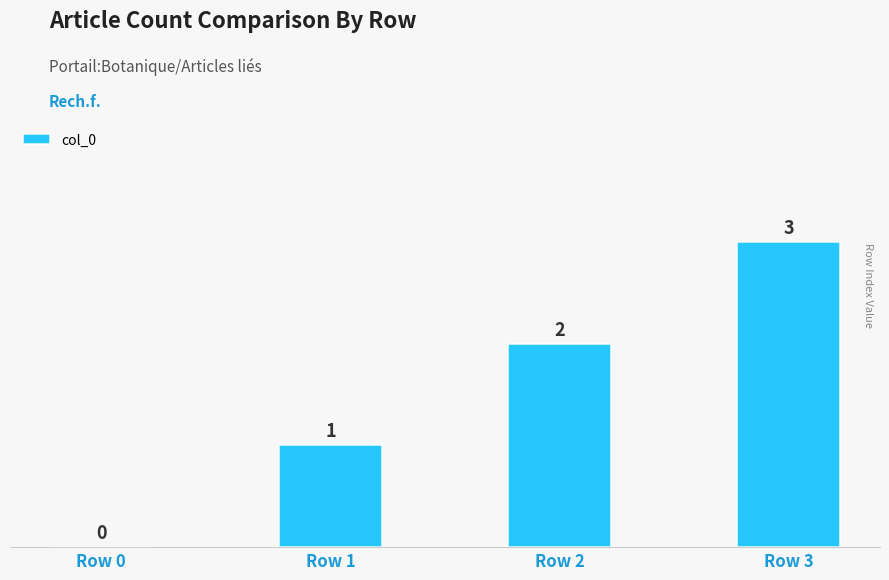

What is the greatest value displayed?

3